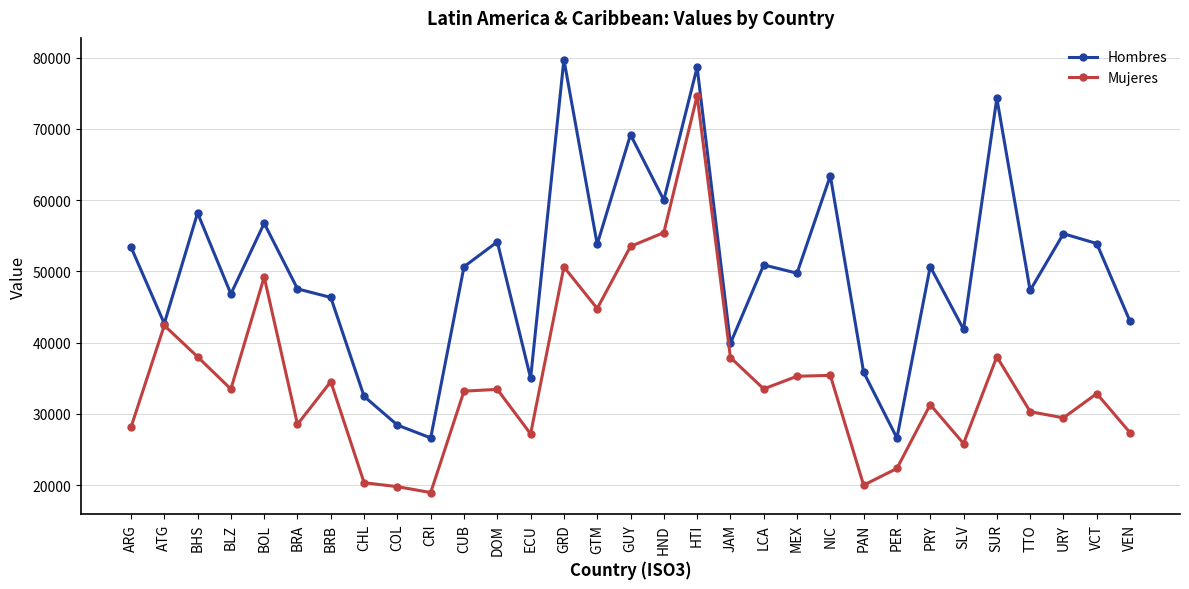

What is the value of the Mujeres point at the 20th from the left?

33504.9